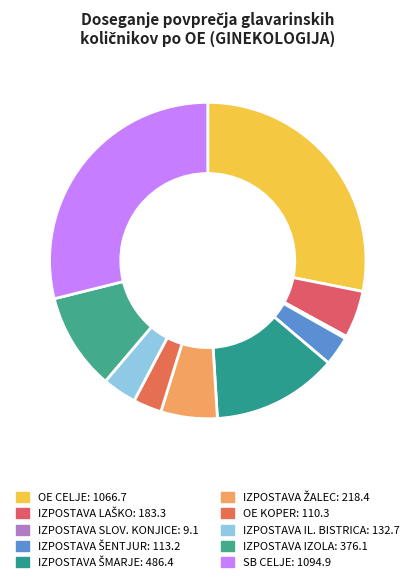

How many slices are in this pie chart?

10